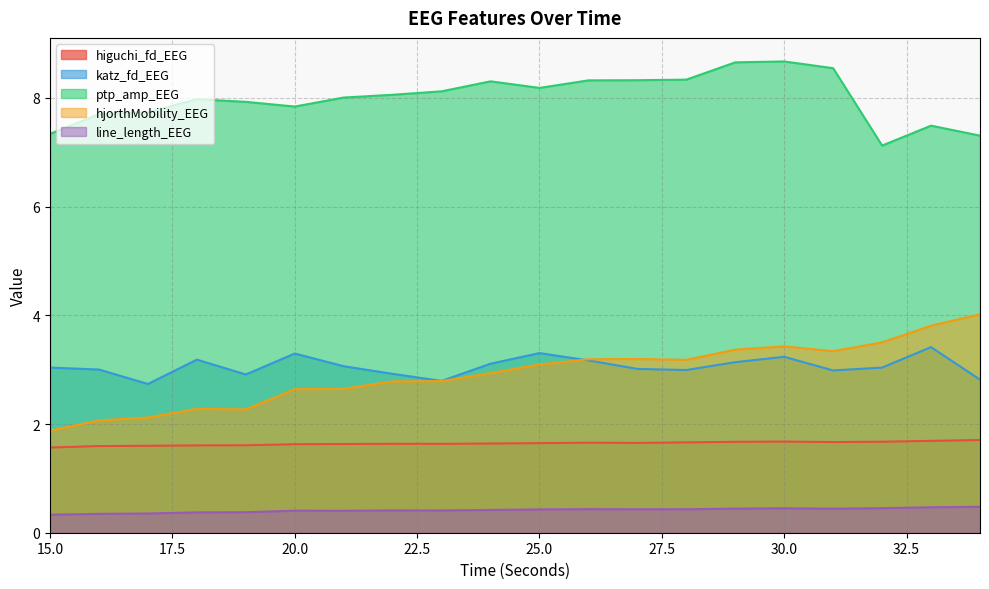

What is the spread (max minus min) of values at 19?

7.5